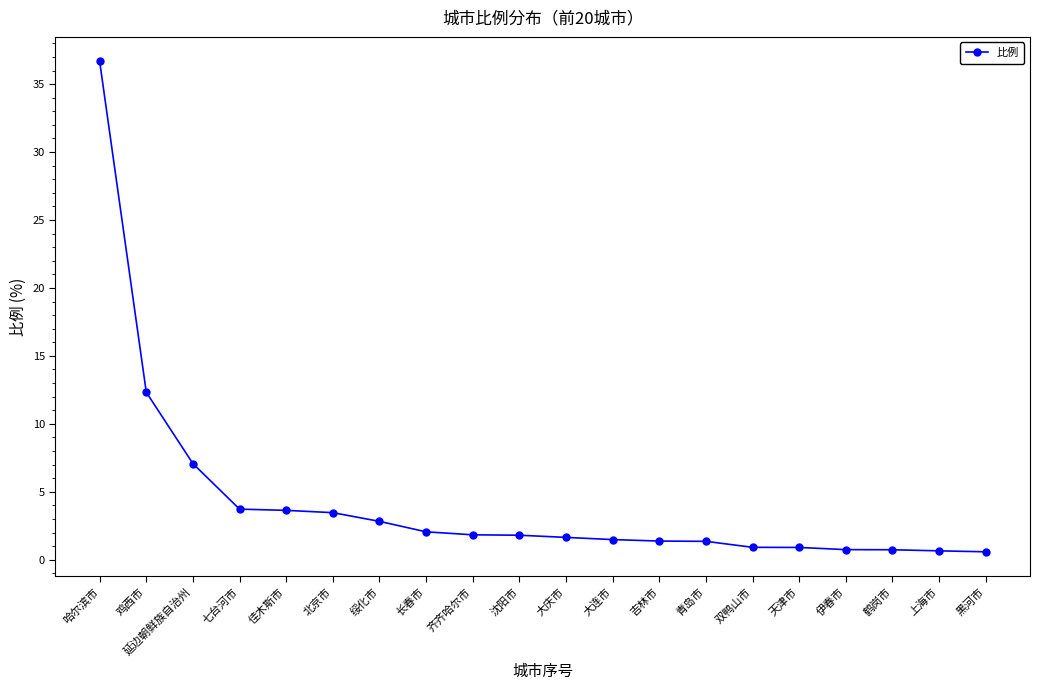

What is the difference between the values at 黑河市 and 双鸭山市?

0.3